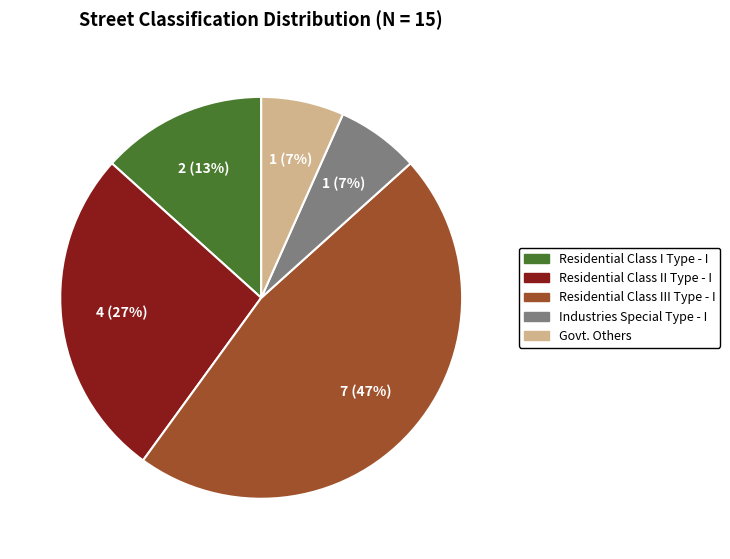

Between Residential Class III Type - I and Residential Class I Type - I, which is larger?

Residential Class III Type - I